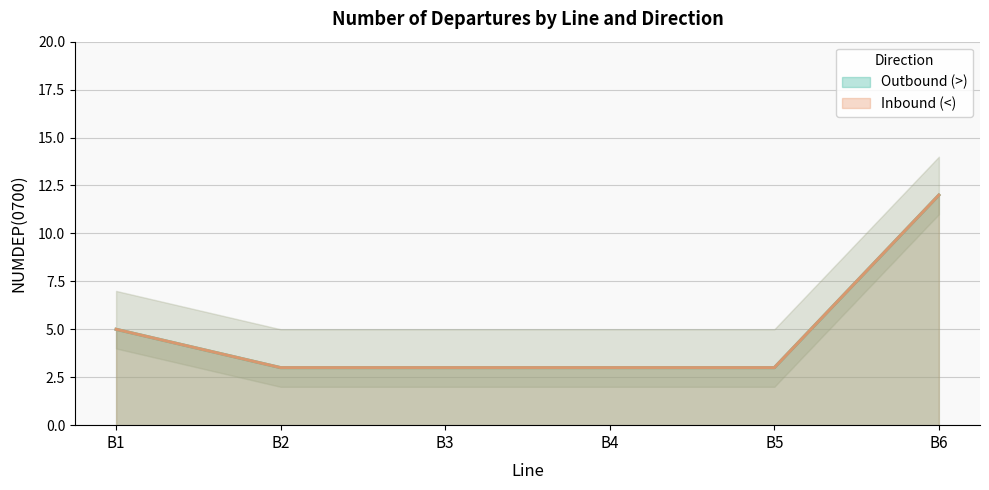

At which label is Inbound (<) closest to 7?

B1